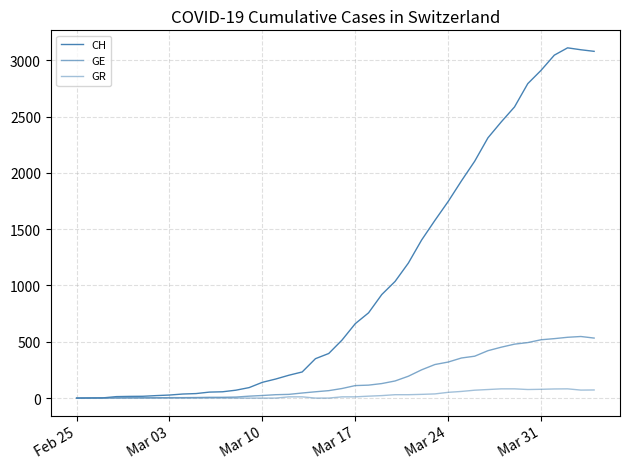

Rank the series by their average value, from lowest to highest.

GR, GE, CH